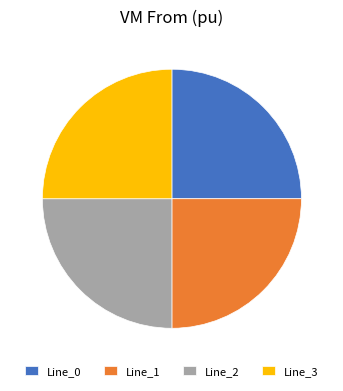

Does Line_2 account for over 50% of the chart?

No